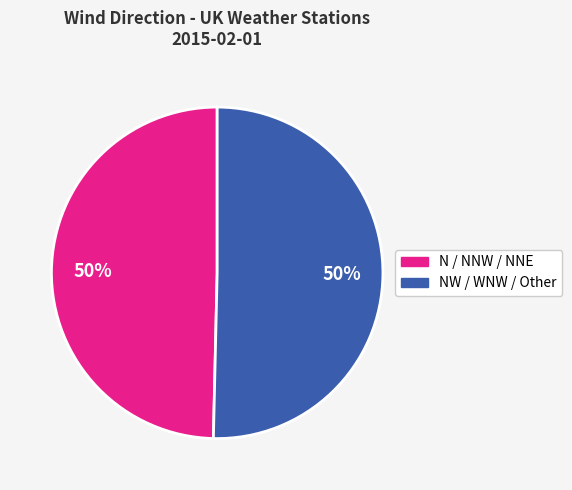

How many slices are in this pie chart?

2